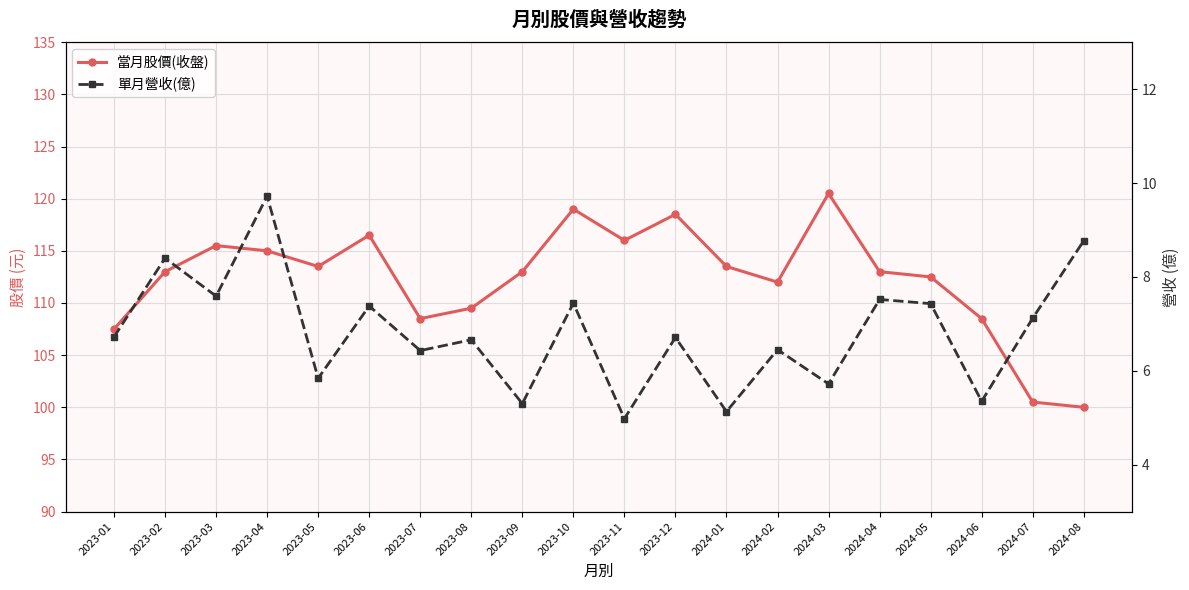

What is the sum of the 當月股價(收盤) values at 2024-03 and 2023-11?

236.5